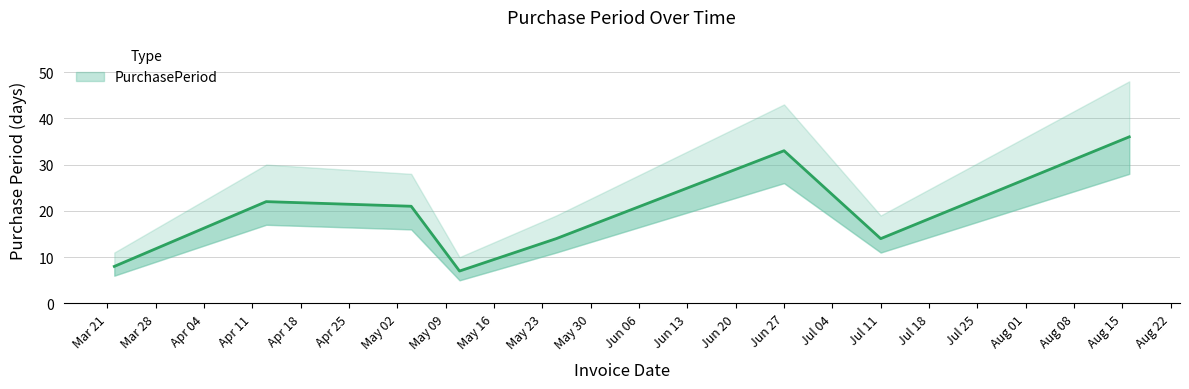

Between 2017-05-11 and 2017-05-25, which is larger?

2017-05-25